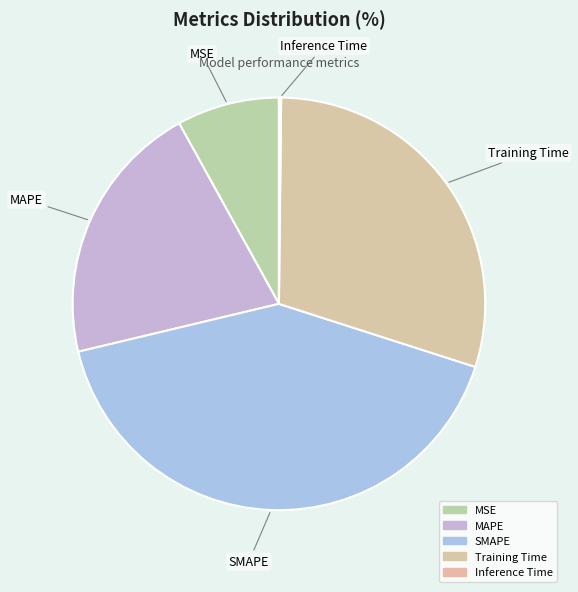

Count the number of slices in the pie.

5